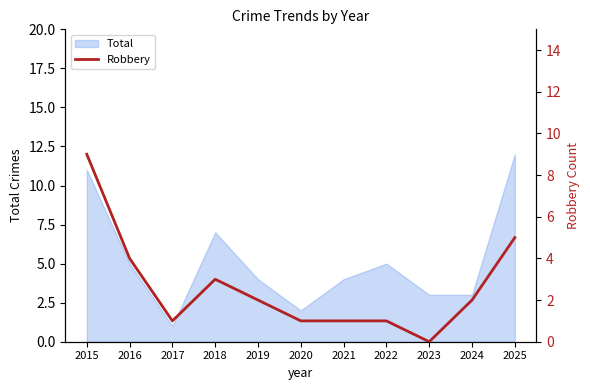

Does the chart display data point markers on the line(s)?

No